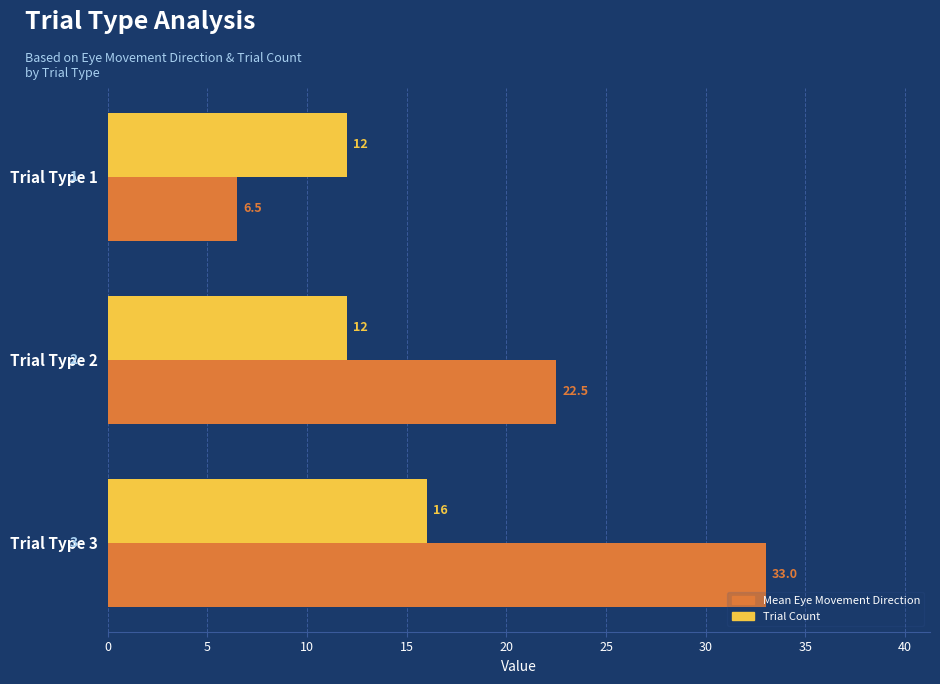

What is the difference between the maximum and second lowest values in the Trial Count series?

4.0